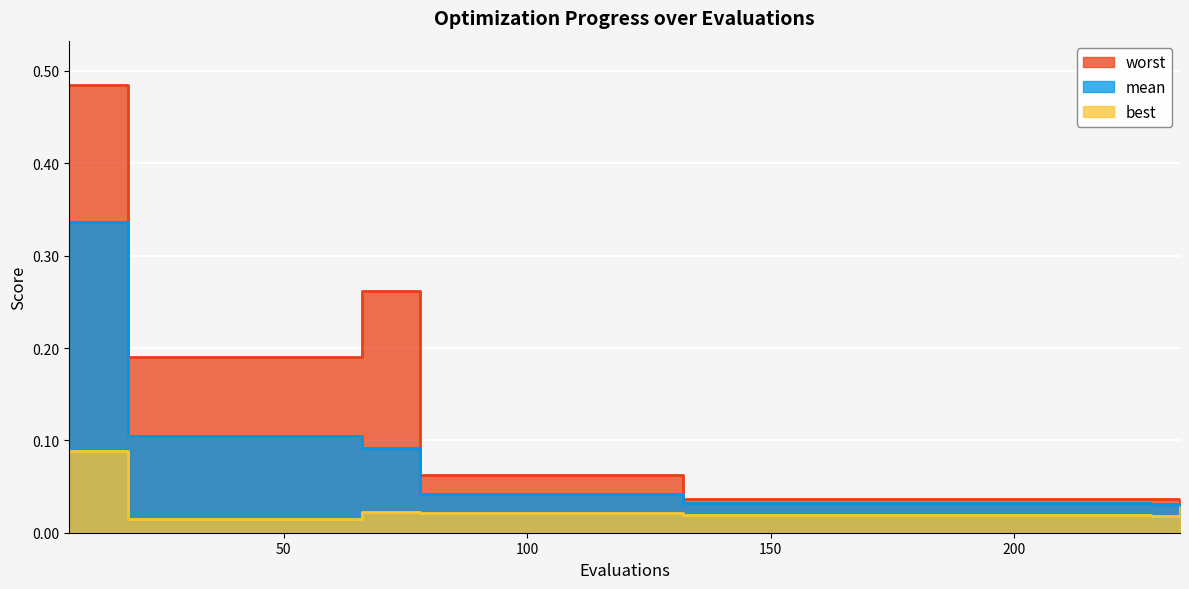

In worst, how many points are lower than both neighbors (excluding endpoints)?

1